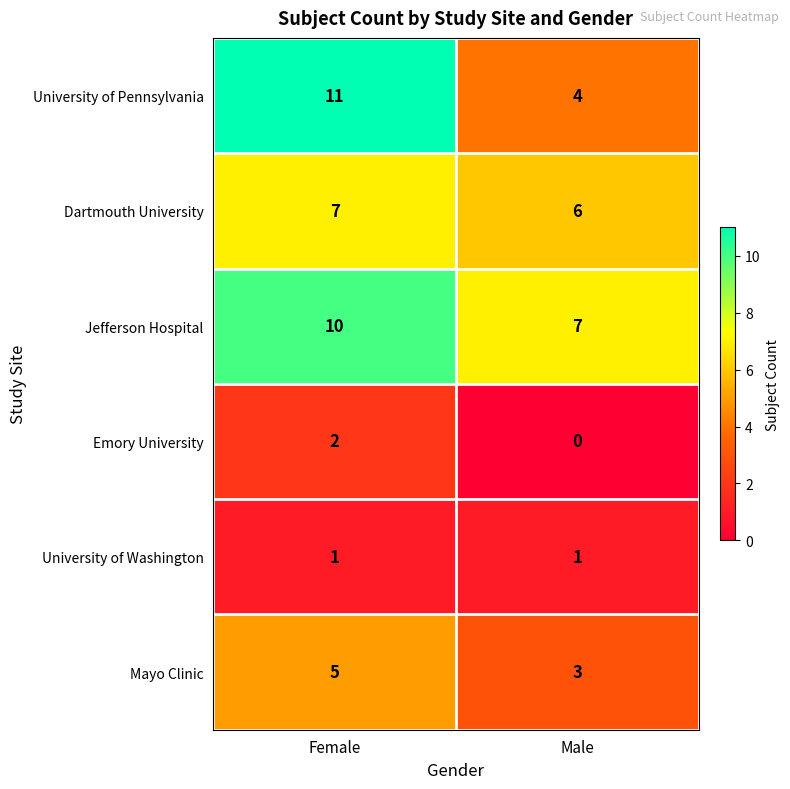

At which category is the sum across all series the highest?

Female